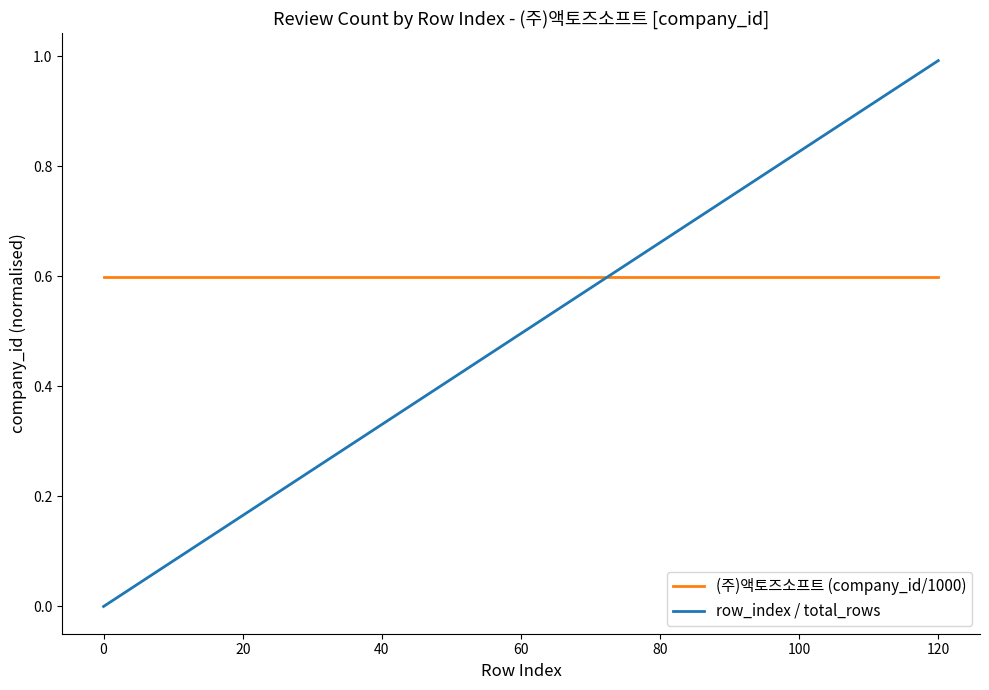

Which series has the largest range (max minus min)?

row_index / total_rows